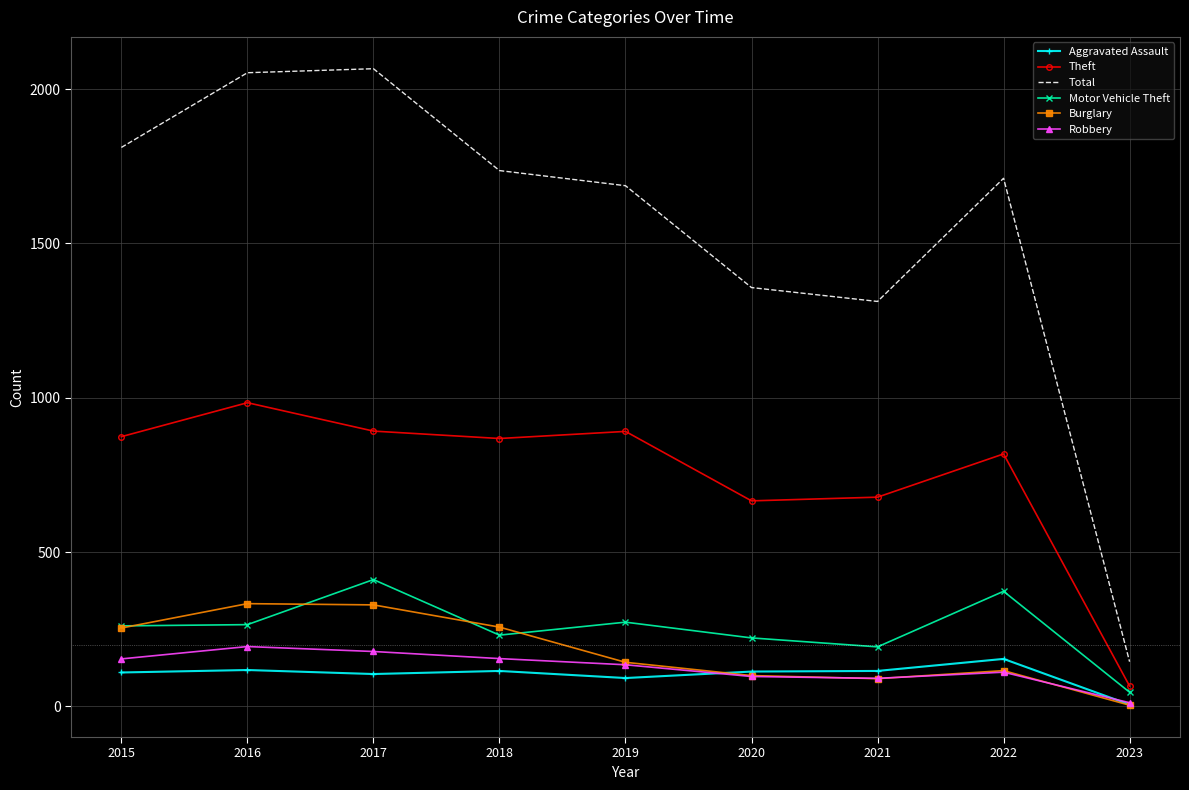

Which series has the largest total across all categories?

Total